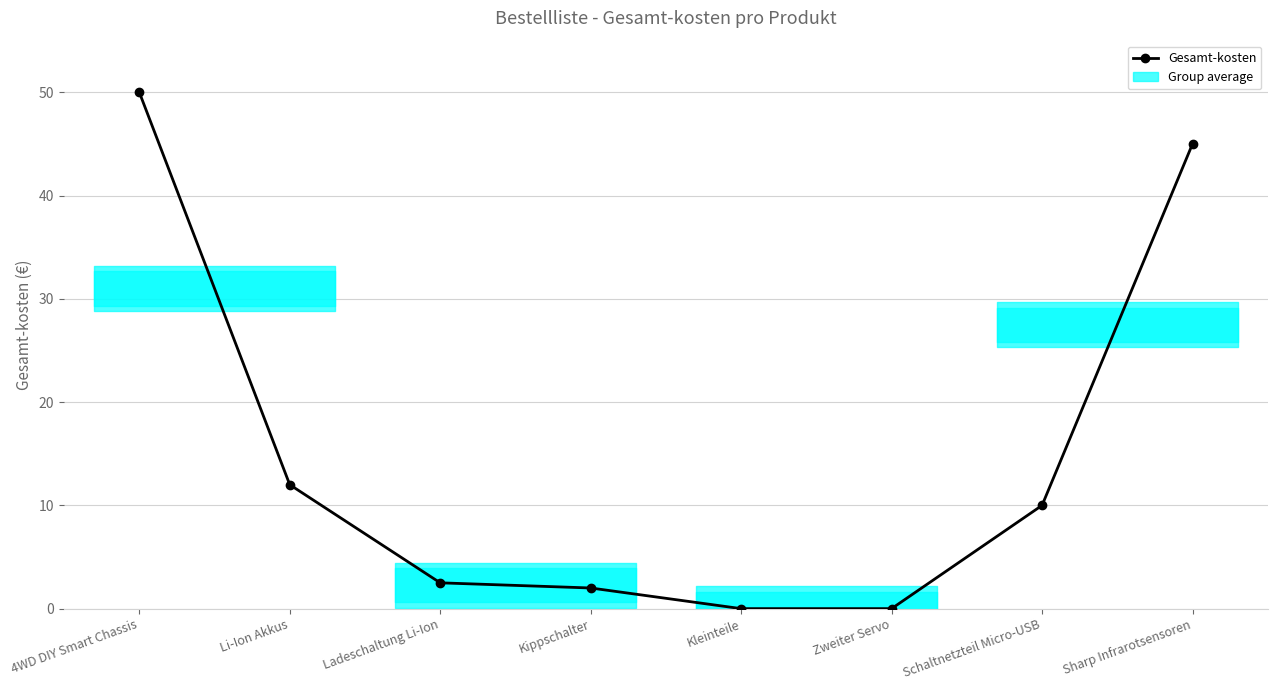

Which label corresponds to the smallest value in the chart?

Kleinteile